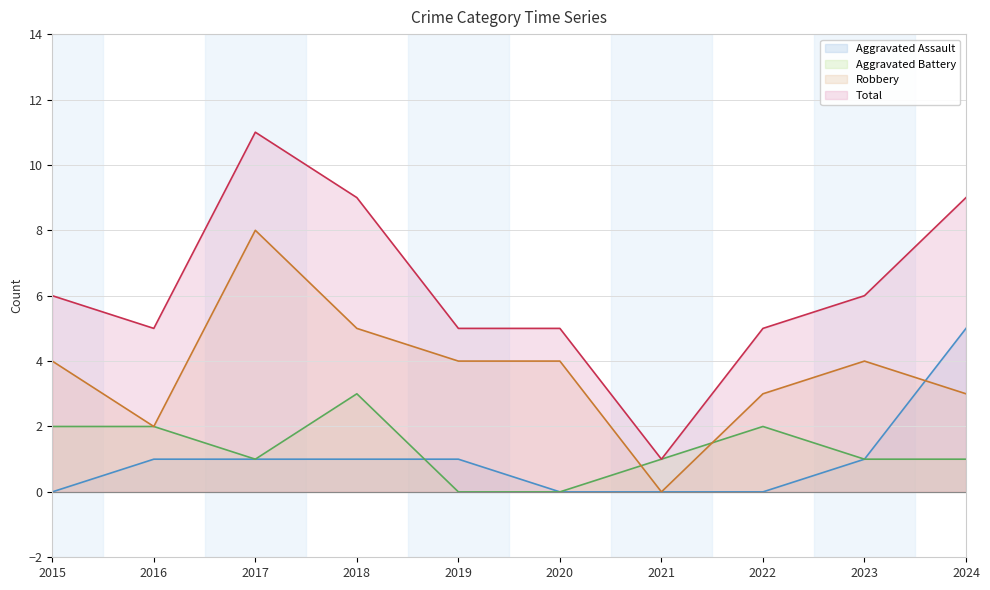

What is the value of the Aggravated Assault point at the 2nd from the left?

1